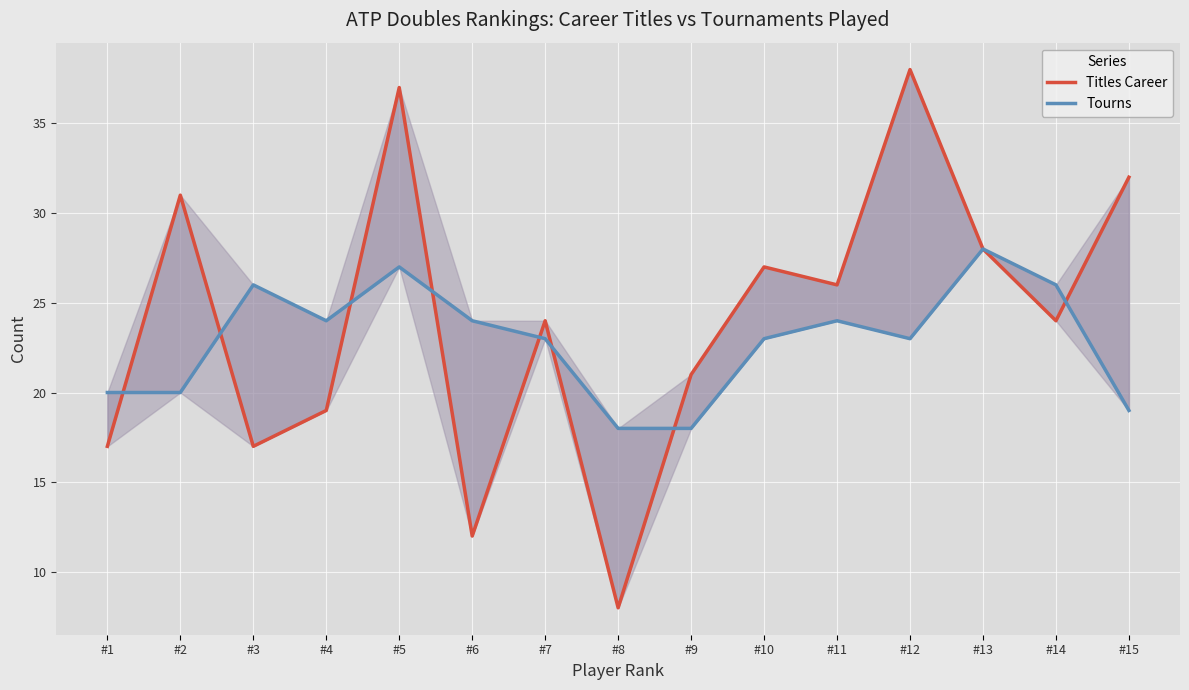

Which series has the widest spread of values?

Titles Career